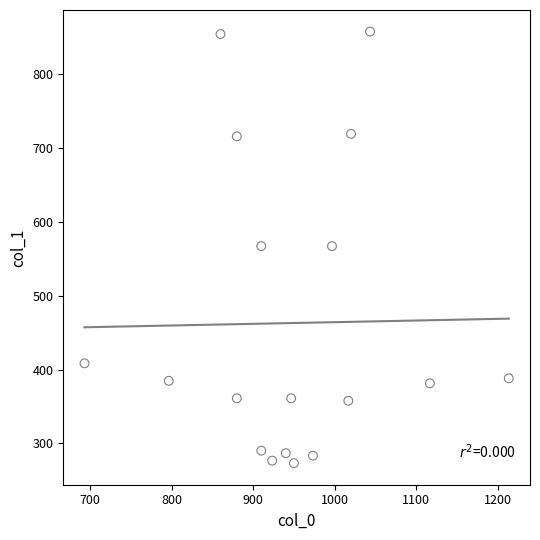

What is the range of X values (max minus min)?

520.0